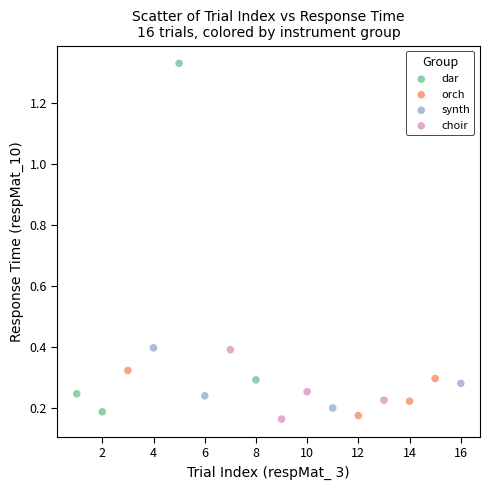

Which series reaches the maximum Y coordinate?

dar